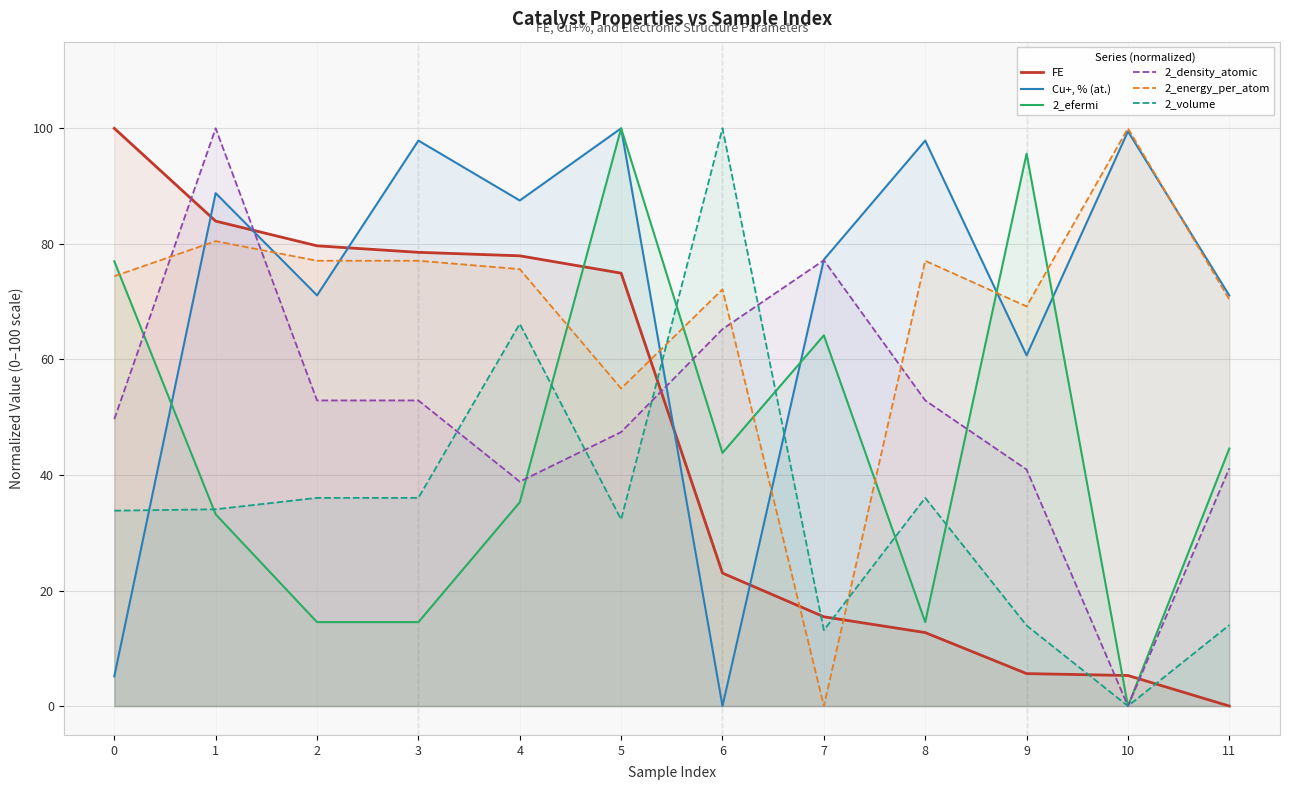

Is the value of FE at 1 greater than the value of 2_efermi at 0?

Yes